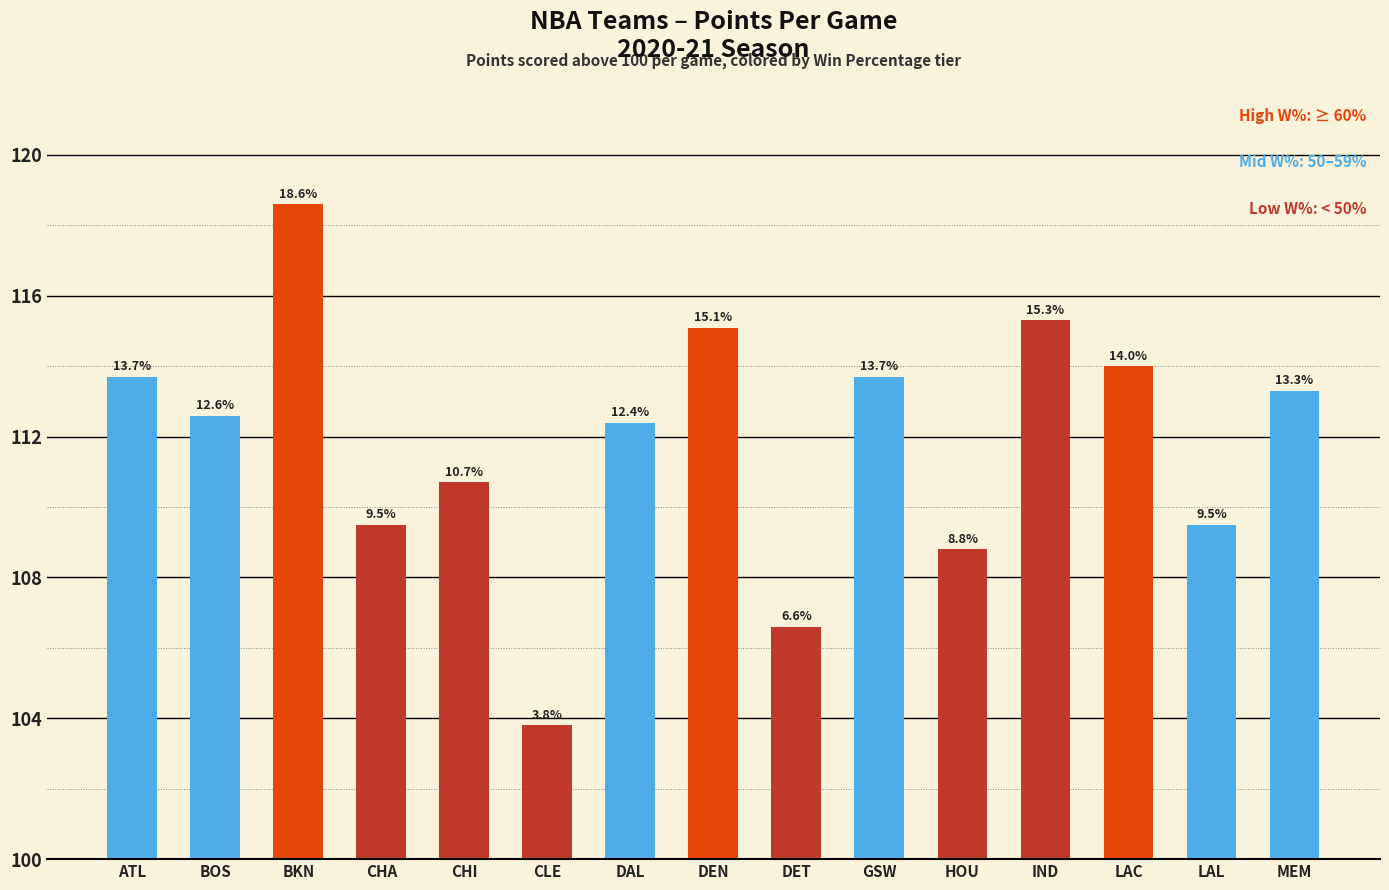

Are the bars horizontal?

No